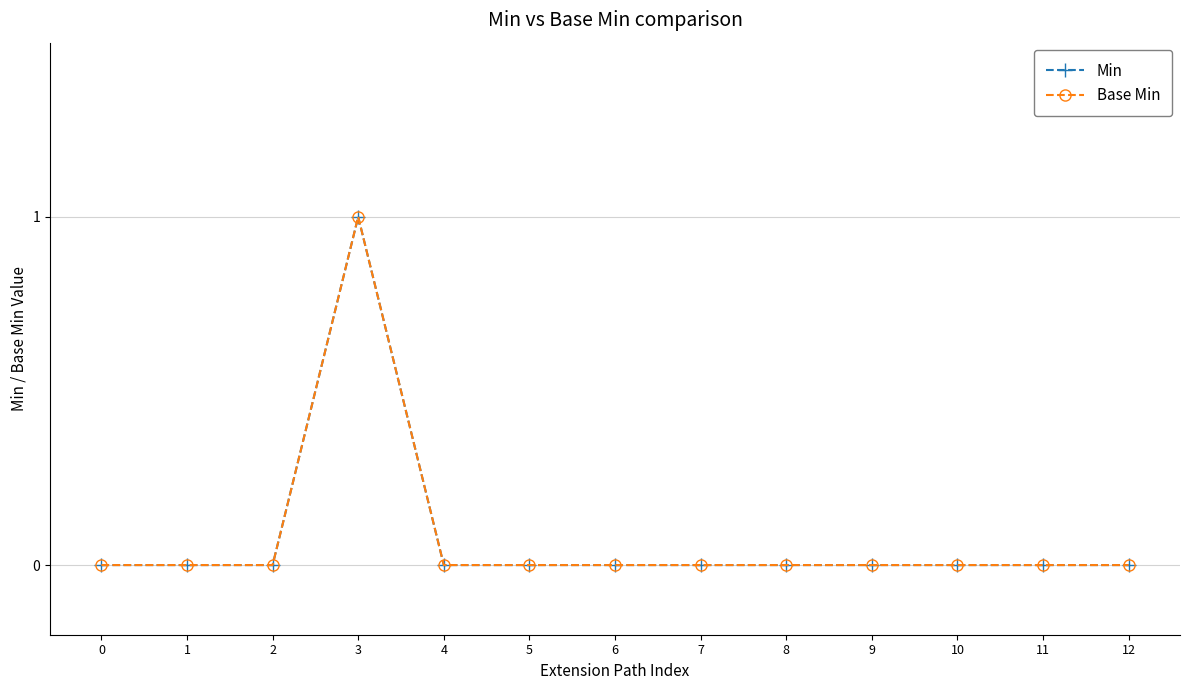

What is the sum of the Min values at 3 and 9?

1